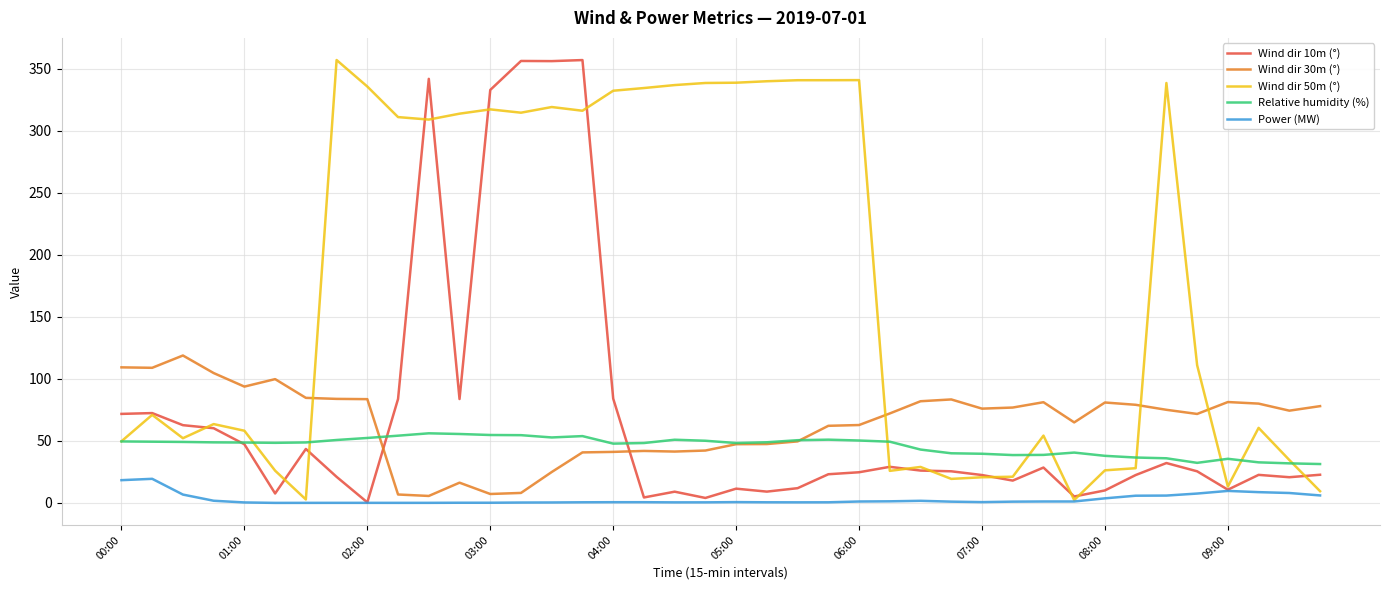

Which series has the largest total across all categories?

Wind dir 50m (°)